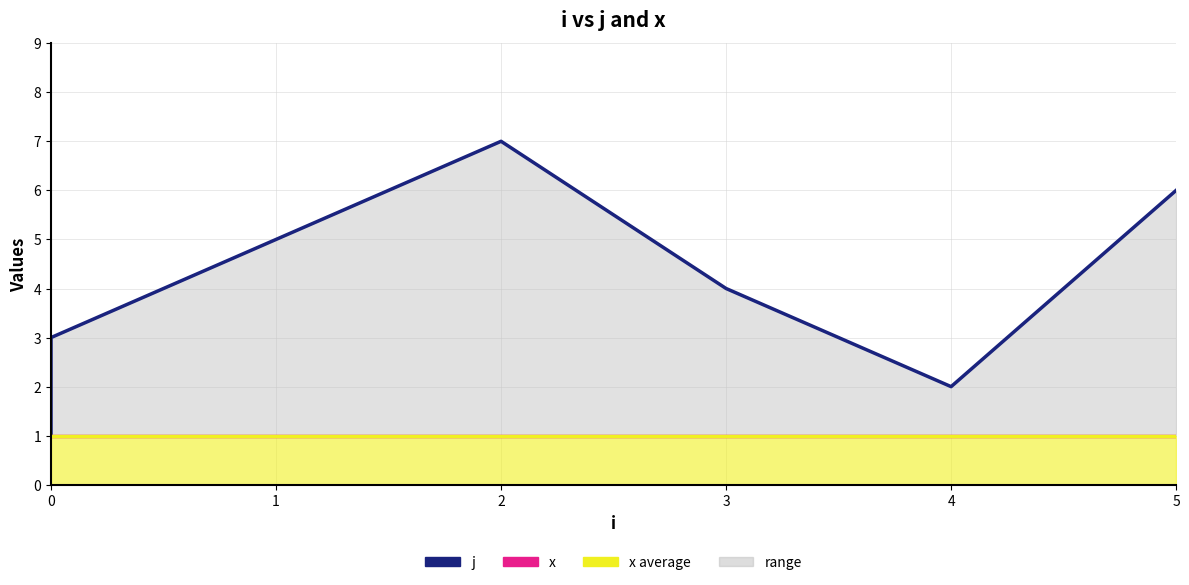

What is the average value of the x (average) series?

1